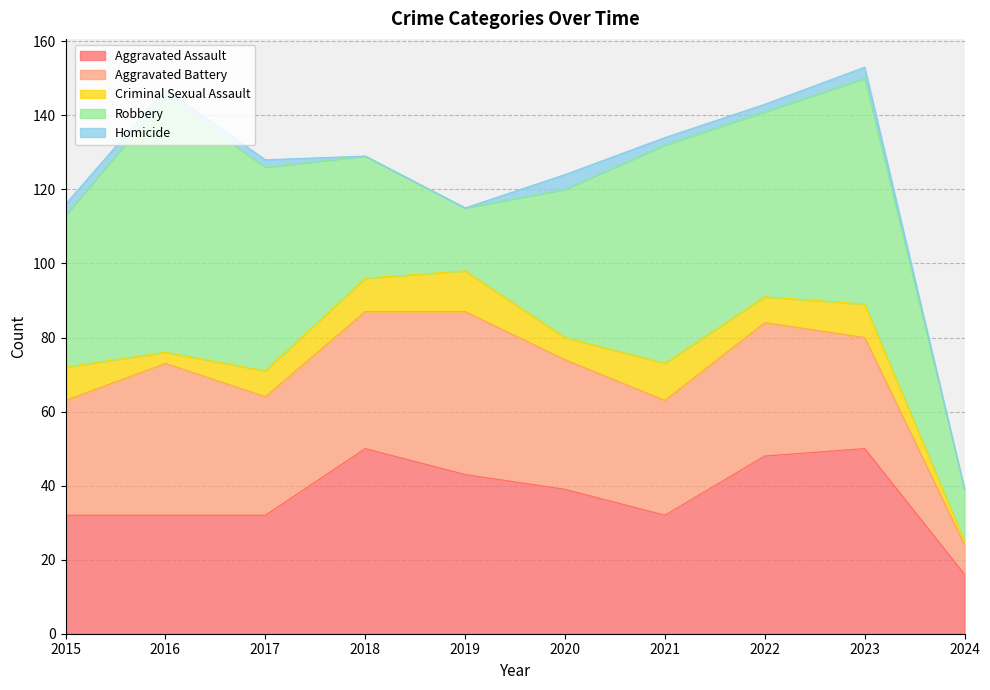

Which has a higher value, 2017 or 2018?

2018